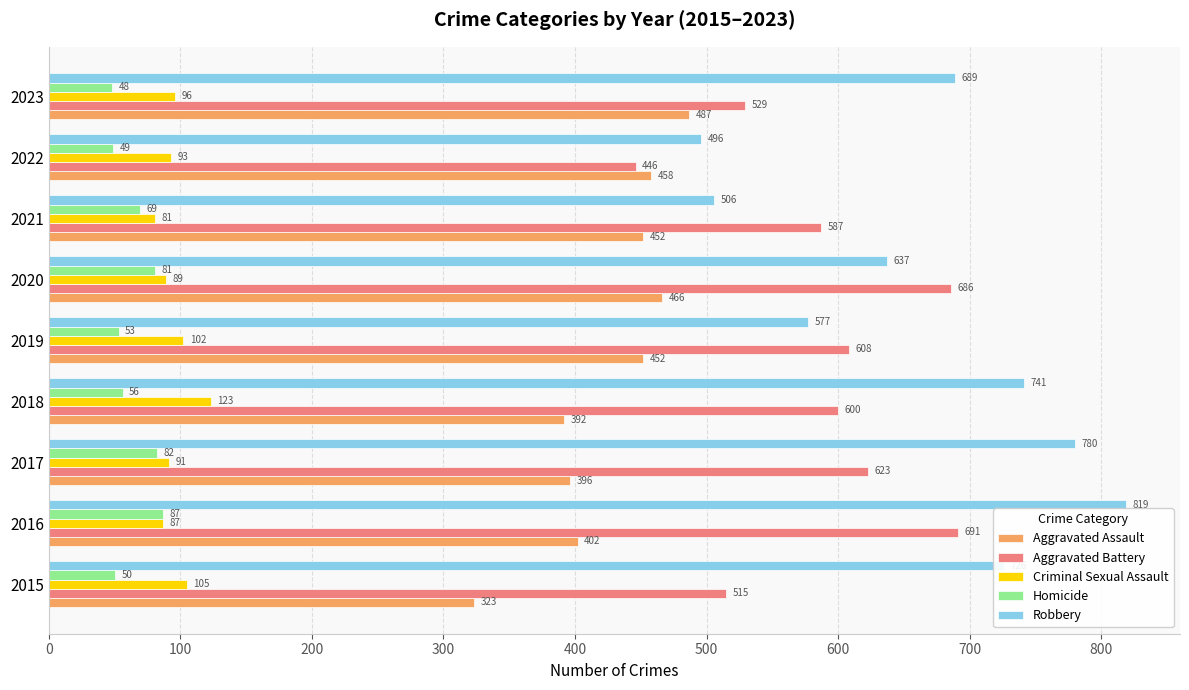

What is the difference between the maximum and minimum values in the Criminal Sexual Assault series?

42